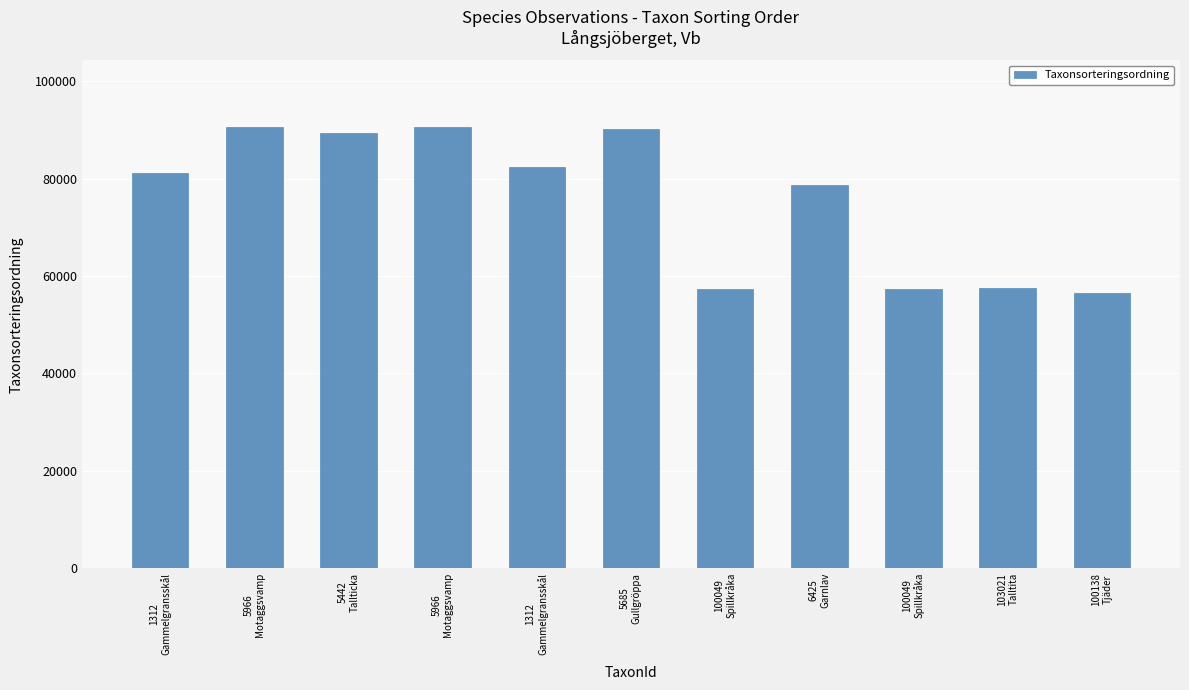

Does the chart contain any negative values?

No